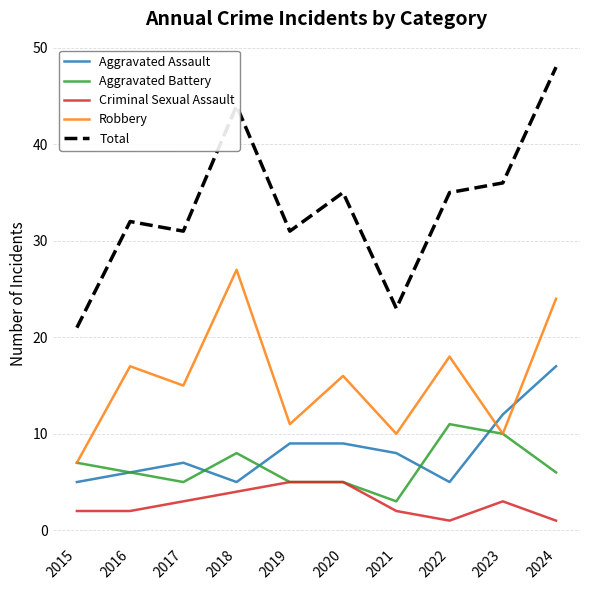

Which category has the highest value in the Aggravated Assault series?

2024